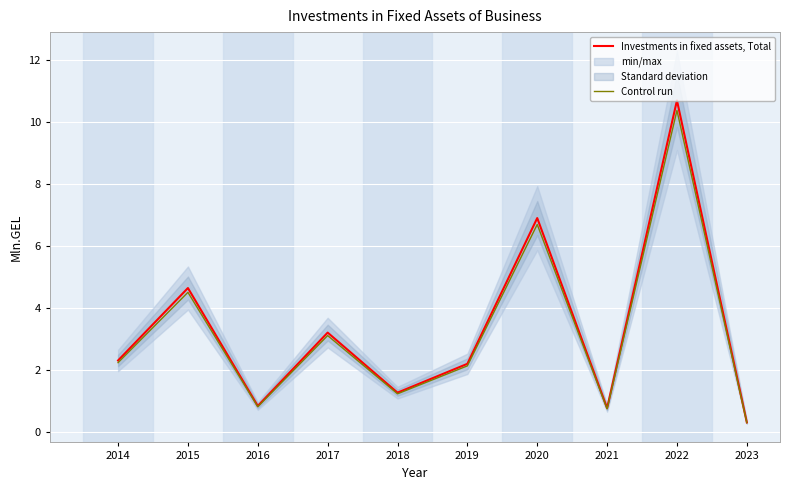

Where is the first local maximum for Control run?

2015